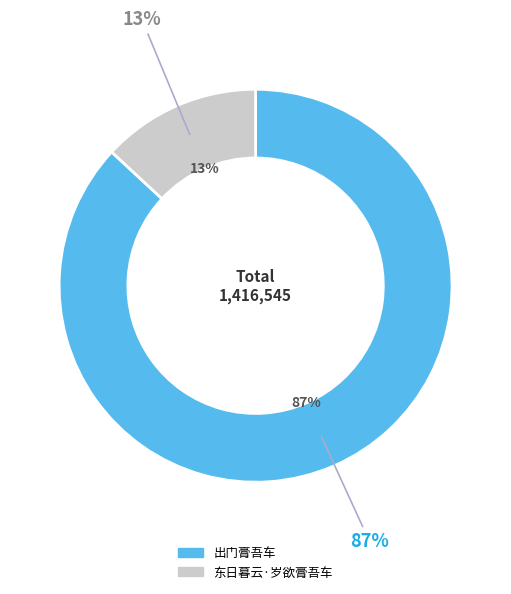

Which category has the smallest portion of the pie?

东日暮云·岁欲膏吾车